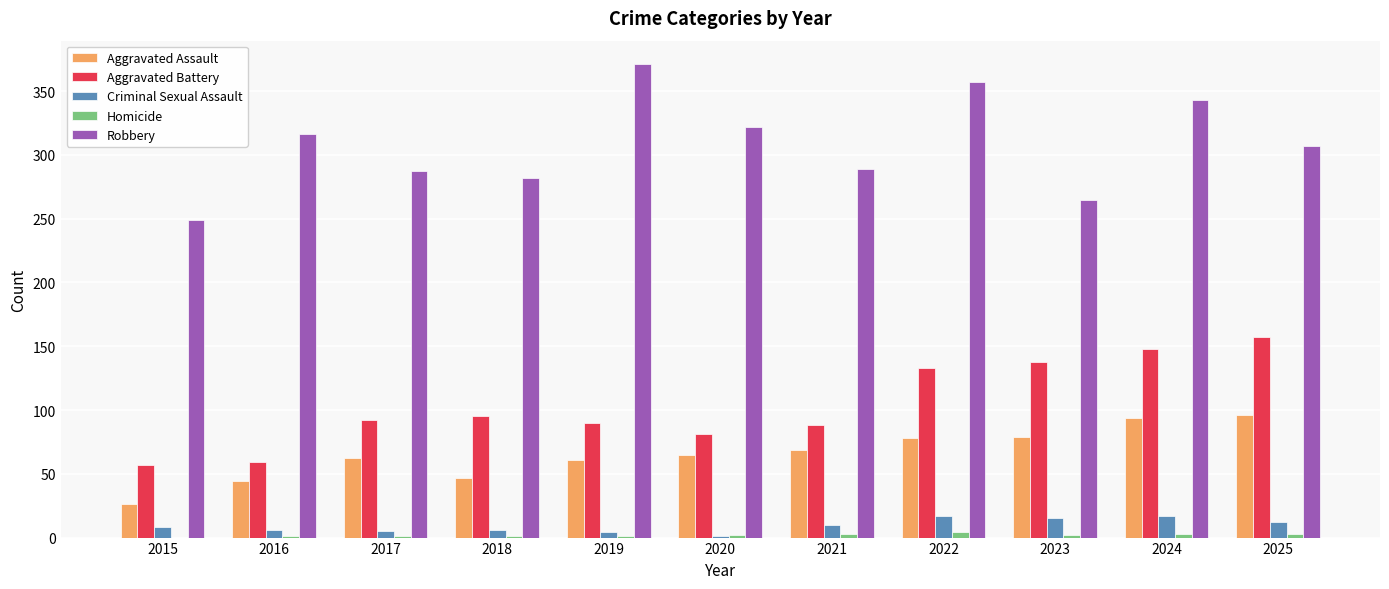

Which series changed the most between 2022 and 2023?

Robbery